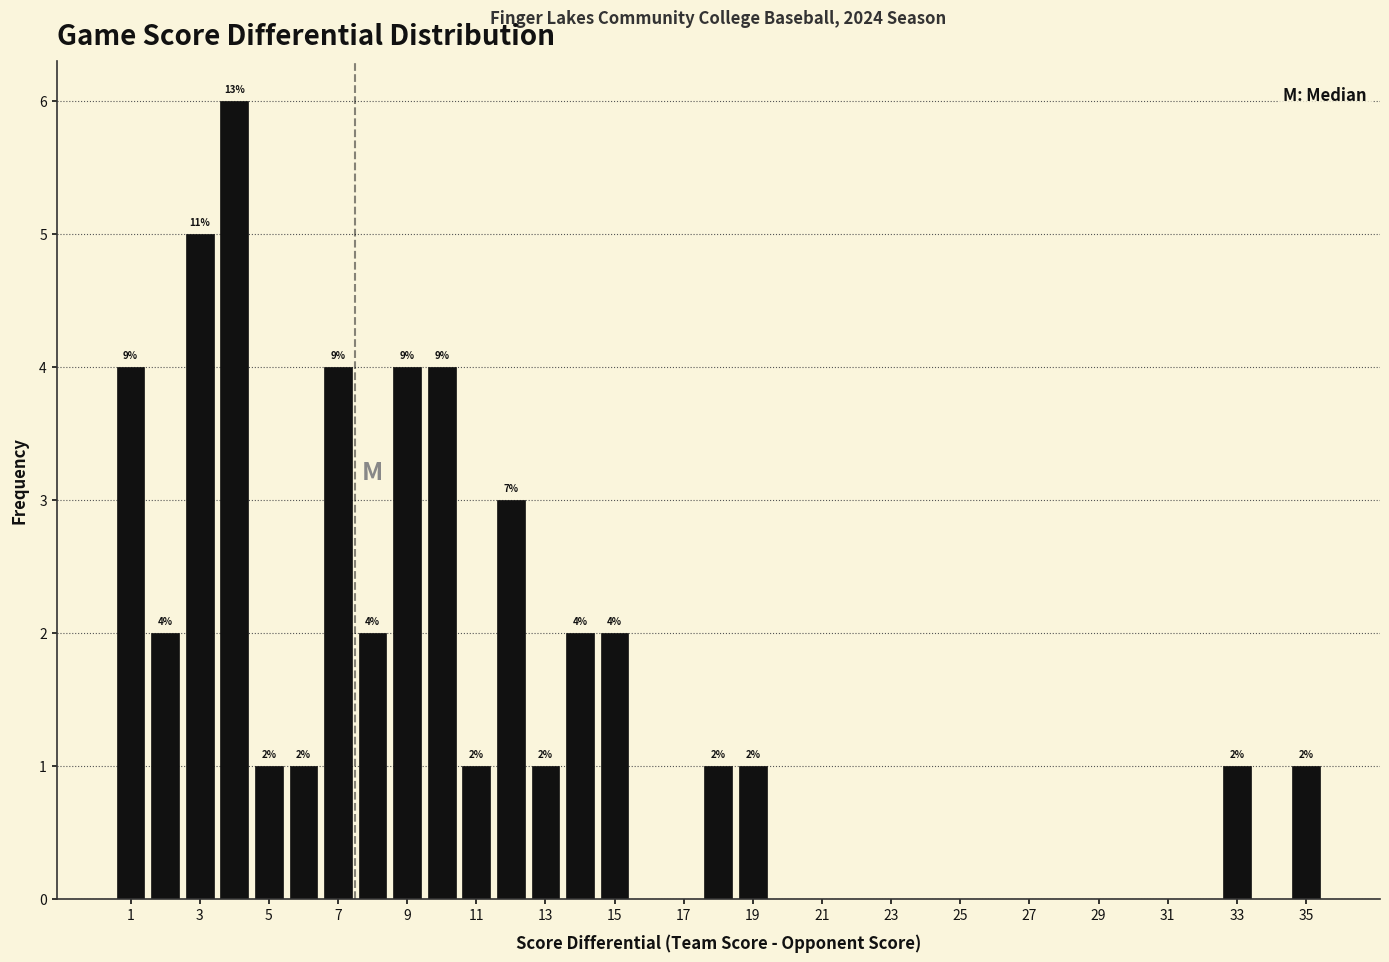

Over which range of the x-axis is the bar tallest?

3.5 to 4.5